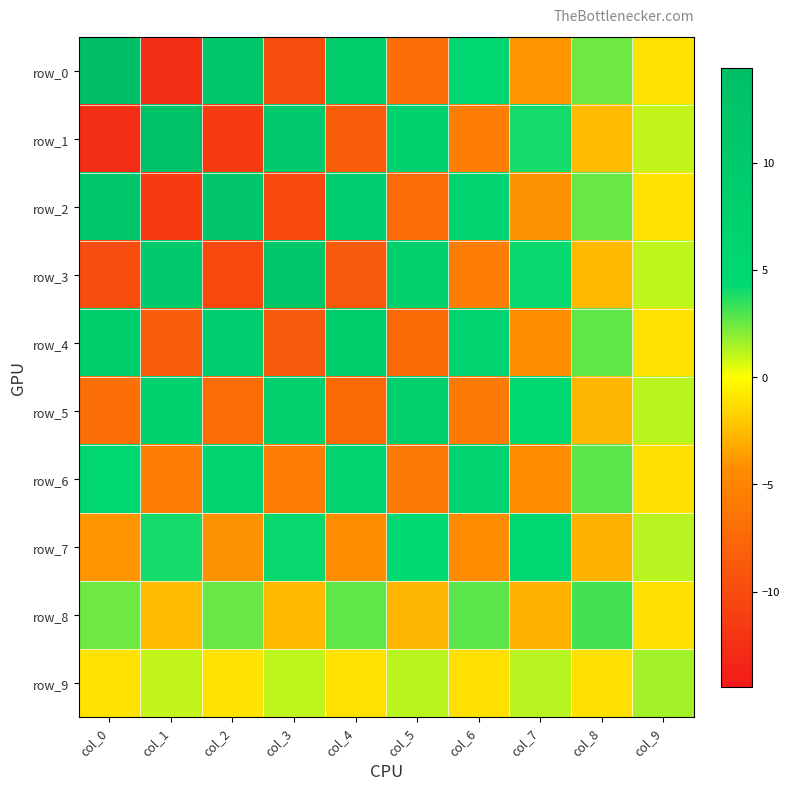

What is the total value across all series at col_9?

0.4